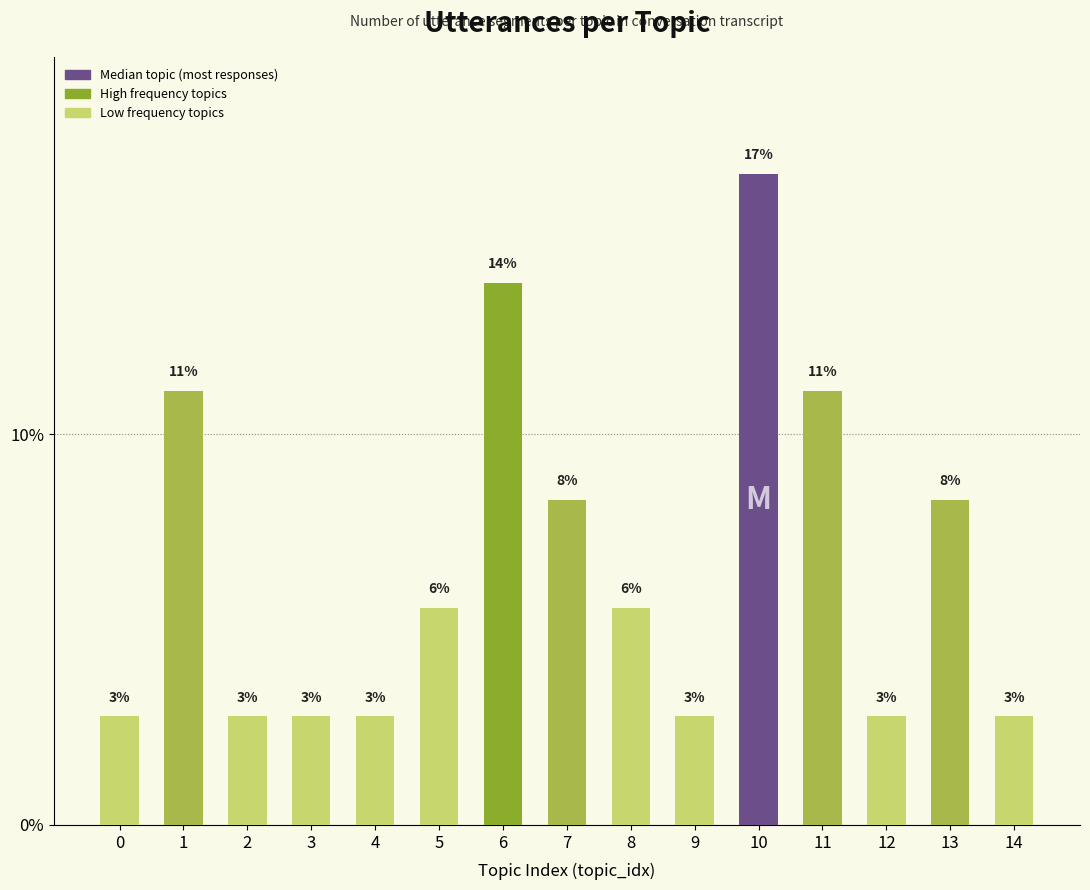

List the labels in order of value, smallest first.

0, 2, 3, 4, 9, 12, 14, 5, 8, 7, 13, 1, 11, 6, 10